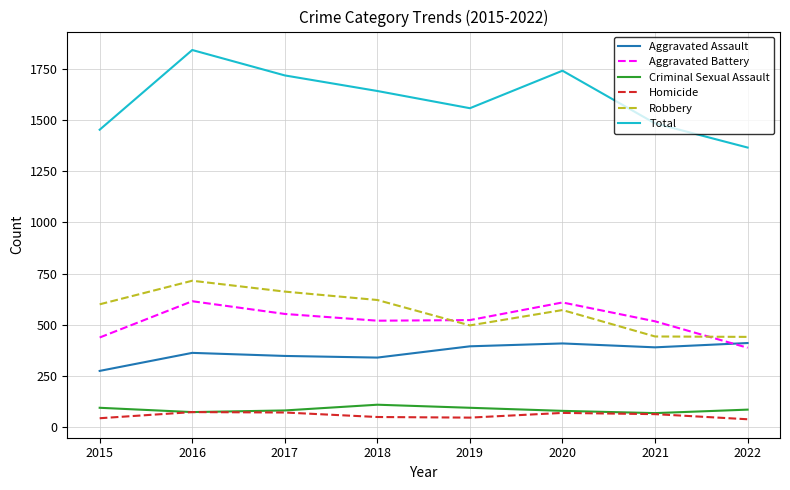

Count the number of data series in this chart.

6